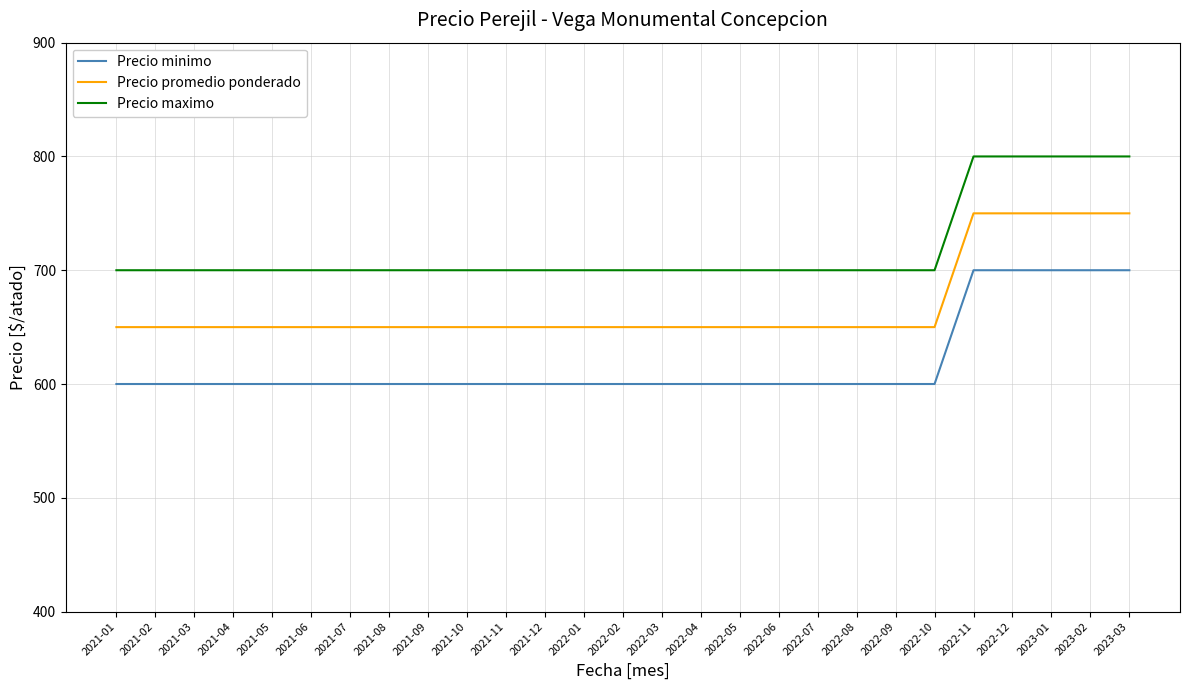

What is the maximum value shown in the chart?

800